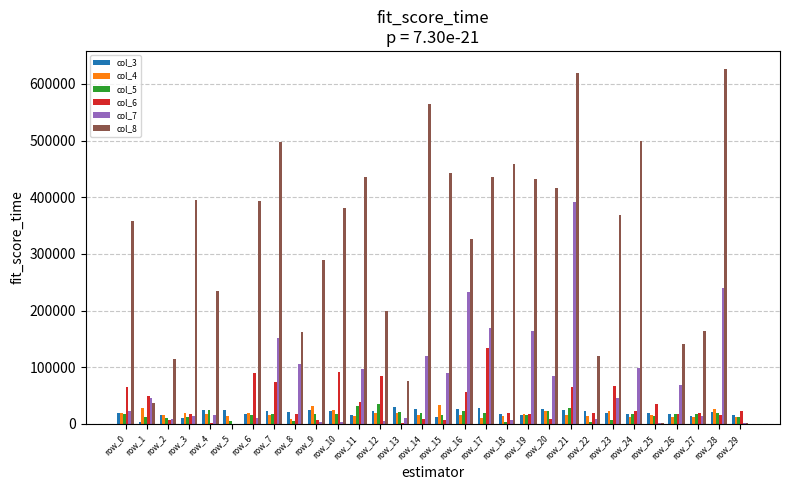

At which category is the sum across all series the highest?

row_21